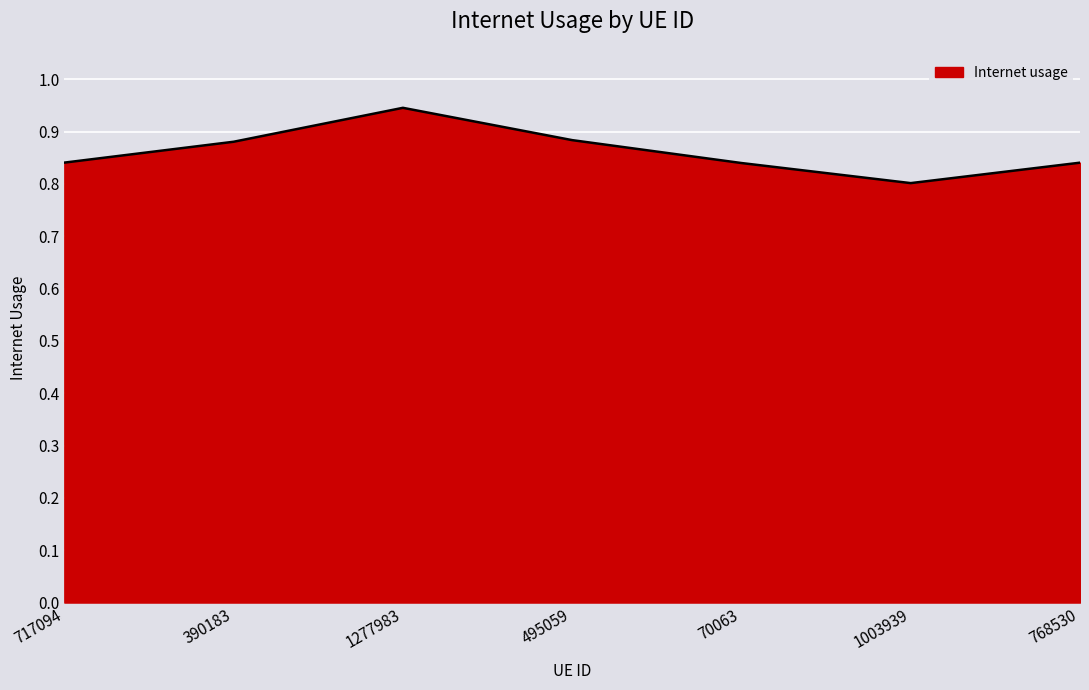

Which category has the highest value across all series?

1277983